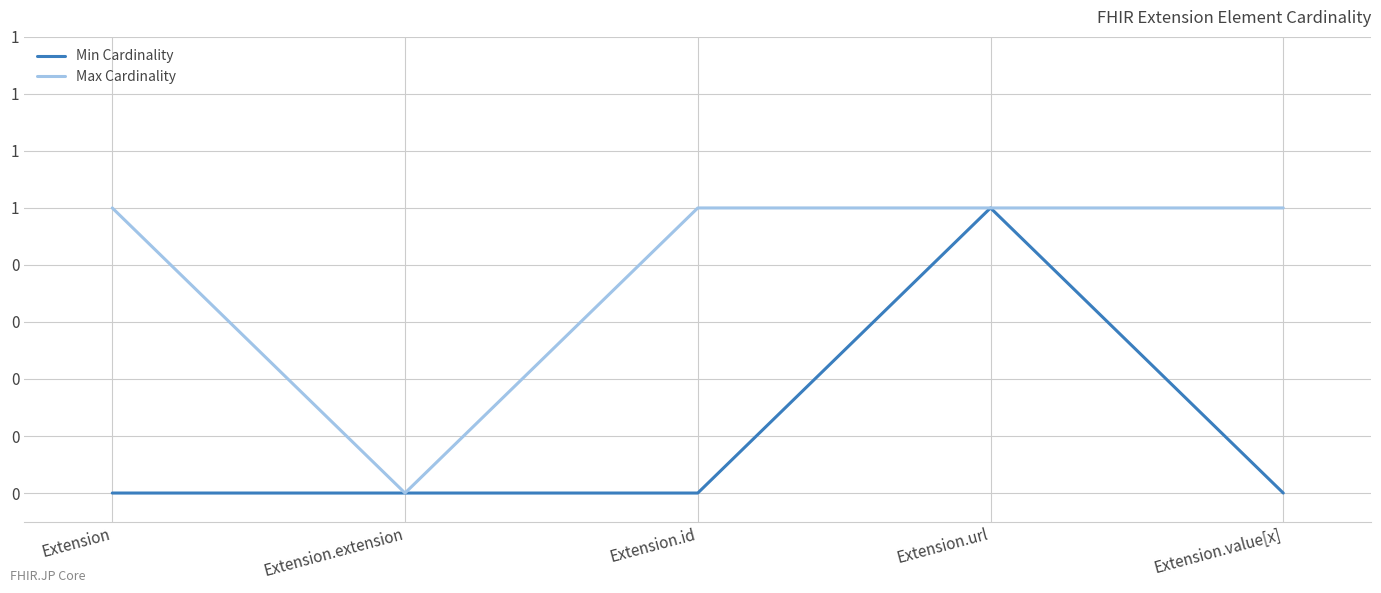

What are all the series names shown in the legend?

Min Cardinality, Max Cardinality